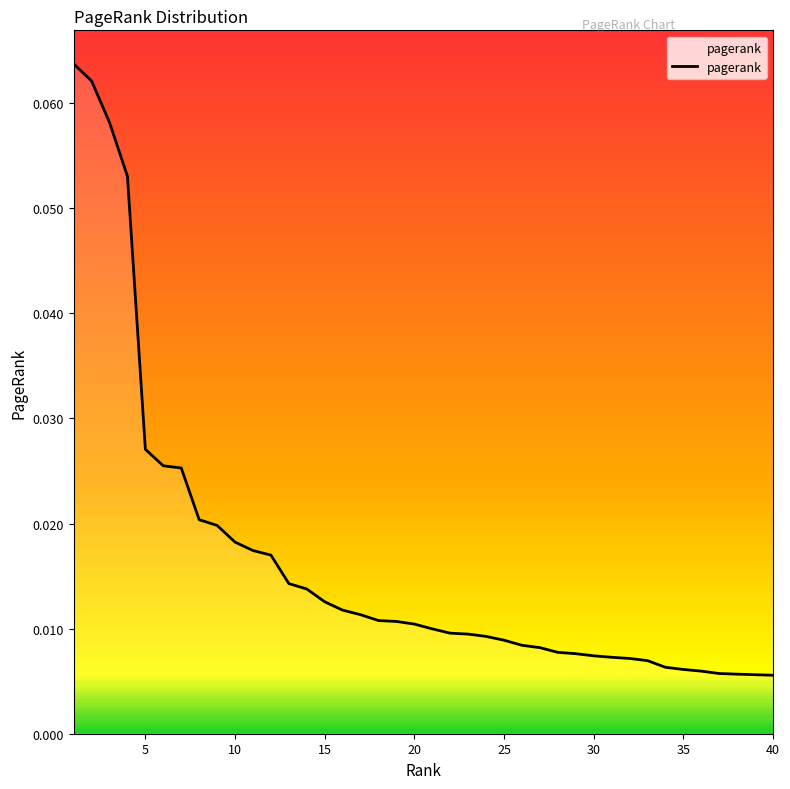

How many lines are shown in the chart?

1